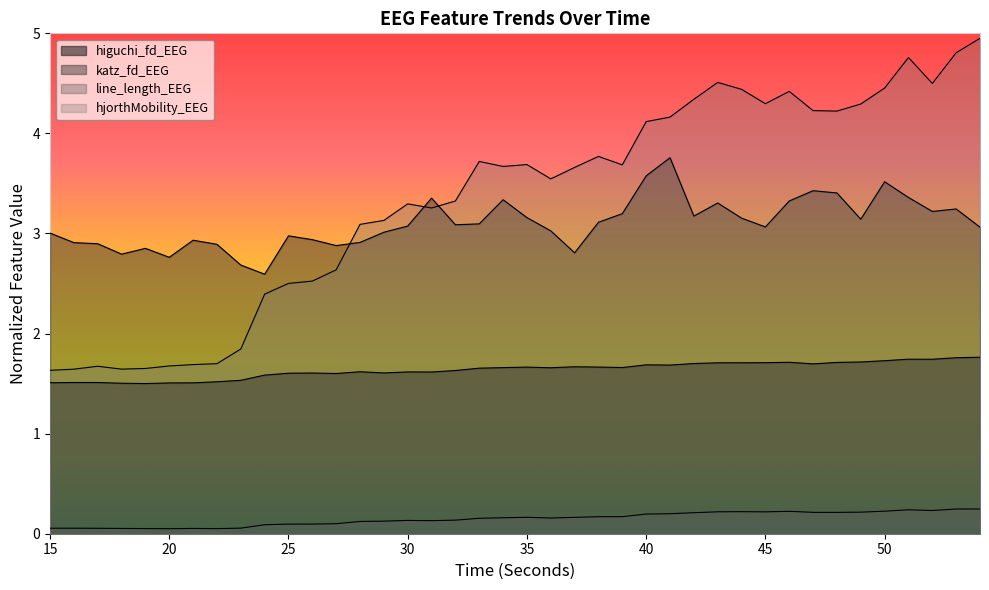

Reading left to right, what are all the values shown in this chart?

higuchi_fd_EEG: 1.5	1.5	1.5	1.5	1.5	1.5	1.5	1.5	1.5	1.6	1.6	1.6	1.6	1.6	1.6	1.6	1.6	1.6	1.7	1.7	1.7	1.7	1.7	1.7	1.7	1.7	1.7	1.7	1.7	1.7	1.7	1.7	1.7	1.7	1.7	1.7	1.7	1.7	1.8	1.8
katz_fd_EEG: 3.0	2.9	2.9	2.8	2.9	2.8	2.9	2.9	2.7	2.6	3.0	2.9	2.9	2.9	3.0	3.1	3.4	3.1	3.1	3.3	3.2	3.0	2.8	3.1	3.2	3.6	3.8	3.2	3.3	3.2	3.1	3.3	3.4	3.4	3.1	3.5	3.4	3.2	3.2	3.1
line_length_EEG: 0.1	0.1	0.1	0.1	0.1	0.1	0.1	0.1	0.1	0.1	0.1	0.1	0.1	0.1	0.1	0.1	0.1	0.1	0.2	0.2	0.2	0.2	0.2	0.2	0.2	0.2	0.2	0.2	0.2	0.2	0.2	0.2	0.2	0.2	0.2	0.2	0.2	0.2	0.2	0.2
hjorthMobility_EEG: 1.6	1.6	1.7	1.6	1.7	1.7	1.7	1.7	1.8	2.4	2.5	2.5	2.6	3.1	3.1	3.3	3.3	3.3	3.7	3.7	3.7	3.5	3.7	3.8	3.7	4.1	4.2	4.3	4.5	4.4	4.3	4.4	4.2	4.2	4.3	4.5	4.8	4.5	4.8	5.0